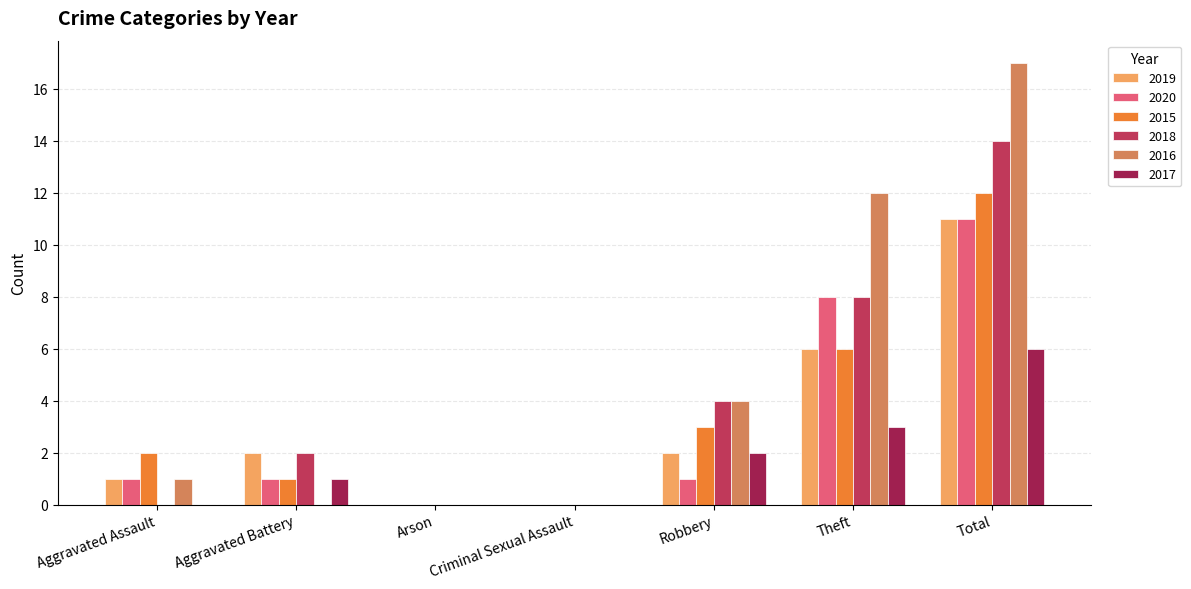

What is the sum of the 2016 values at Robbery and Aggravated Assault?

5